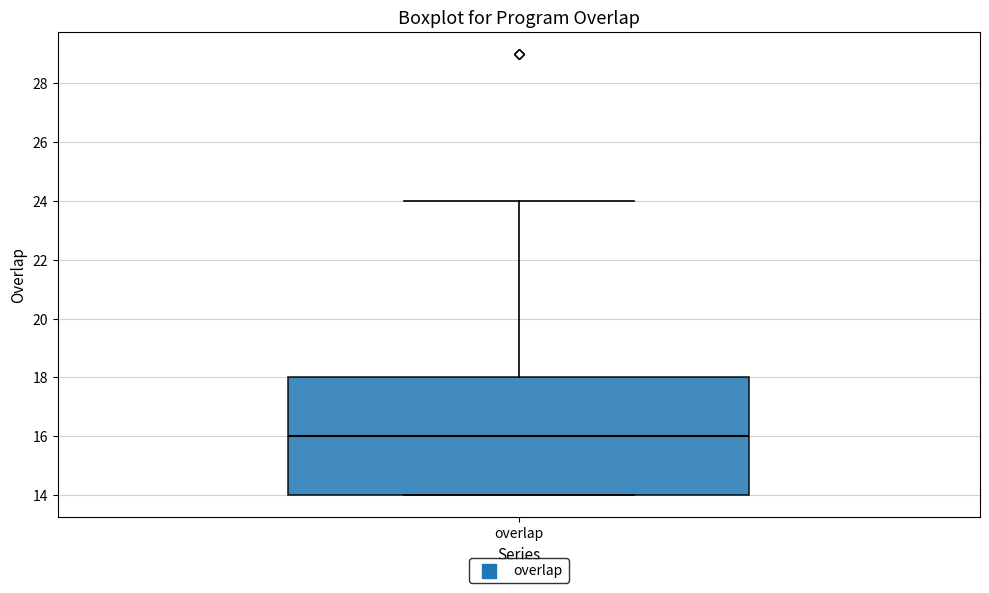

Where does the median line of the box for overlap sit on the y-axis? The values are not printed on the chart, so give them approximately, as read against the axis.

16